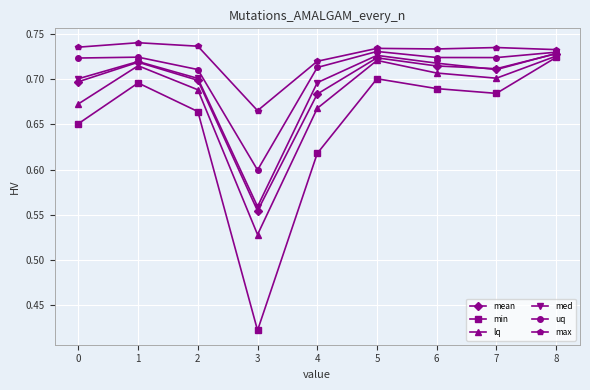

Which category has the highest value in the lq series?

8